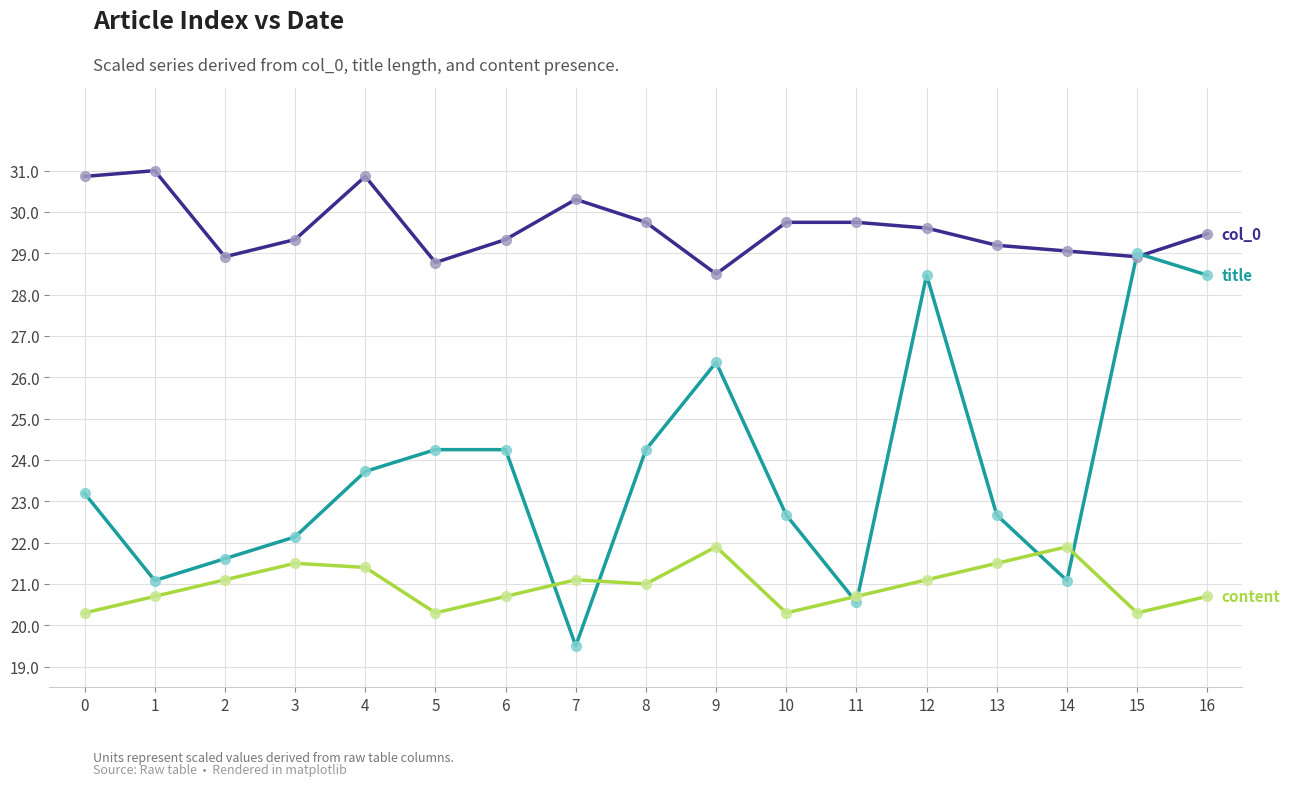

What is the difference between the highest and lowest values at 11?

9.2